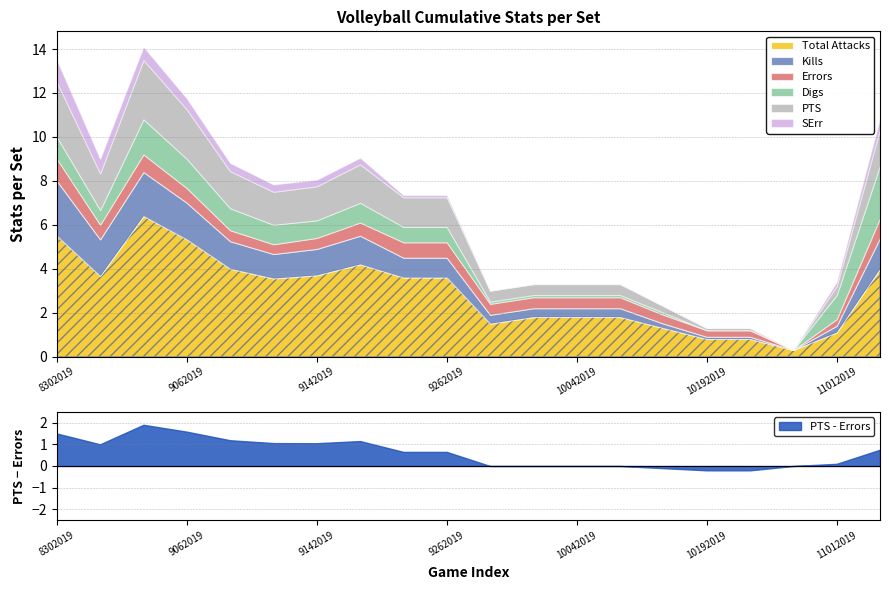

Where is Errors nearest to the value 0?

10262019